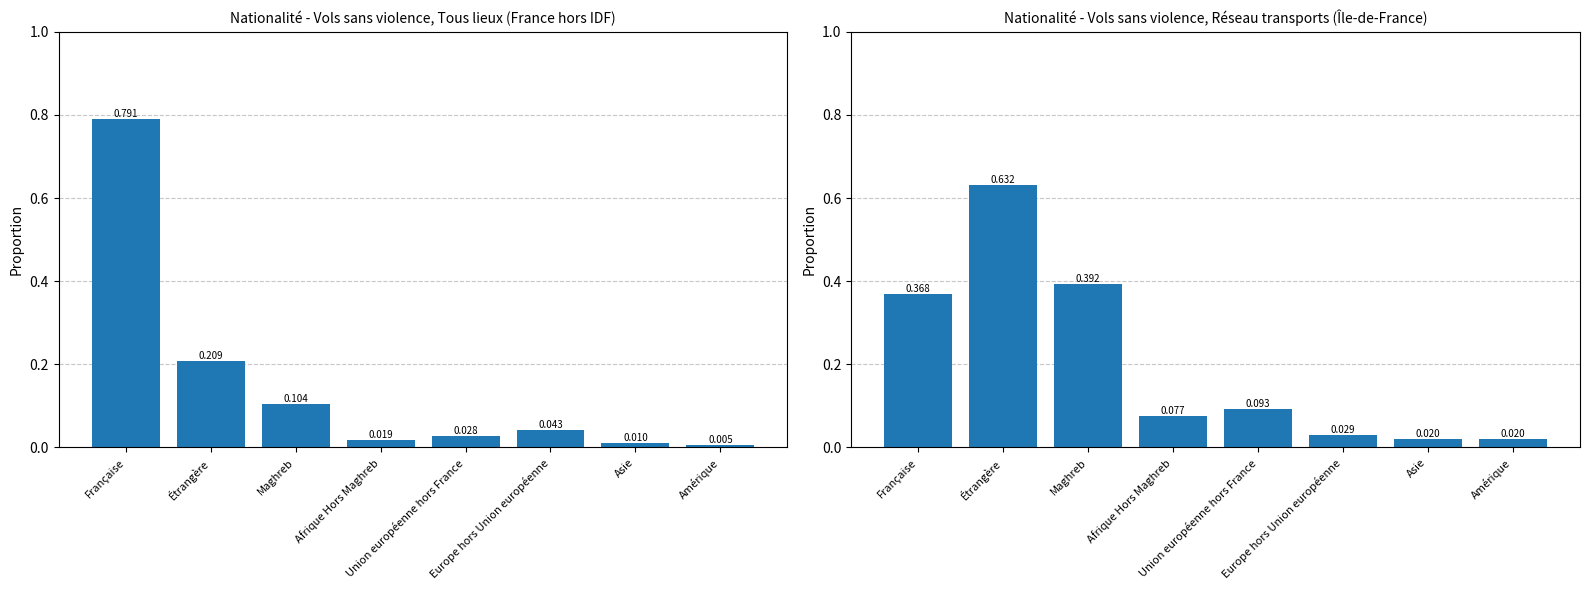

List the series in order of their overall mean, lowest first.

Vols sans violence (Tous lieux, France h. IDF), Vols sans violence (Transport, IDF)